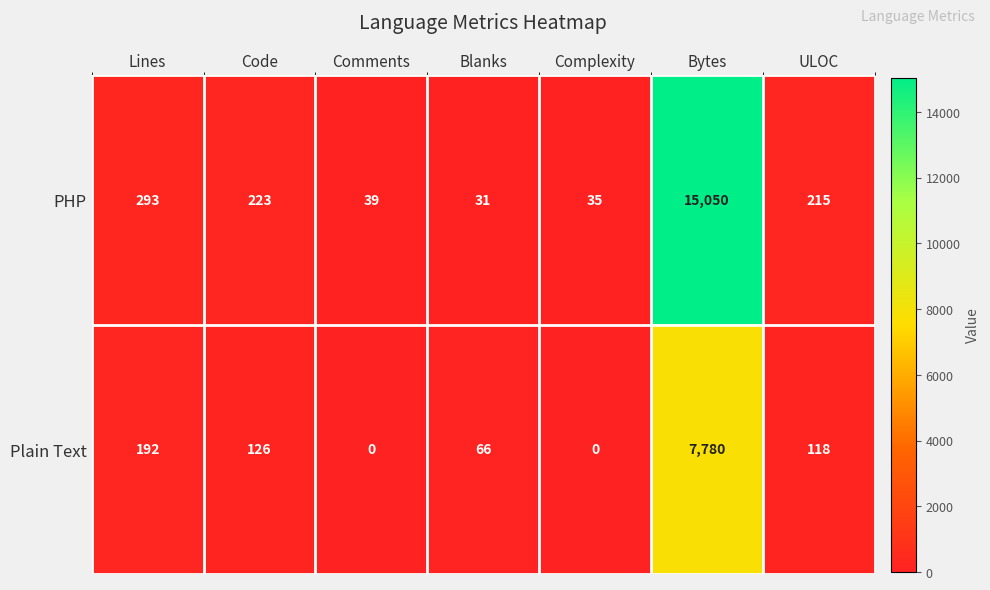

What is the maximum value shown in the chart?

15050